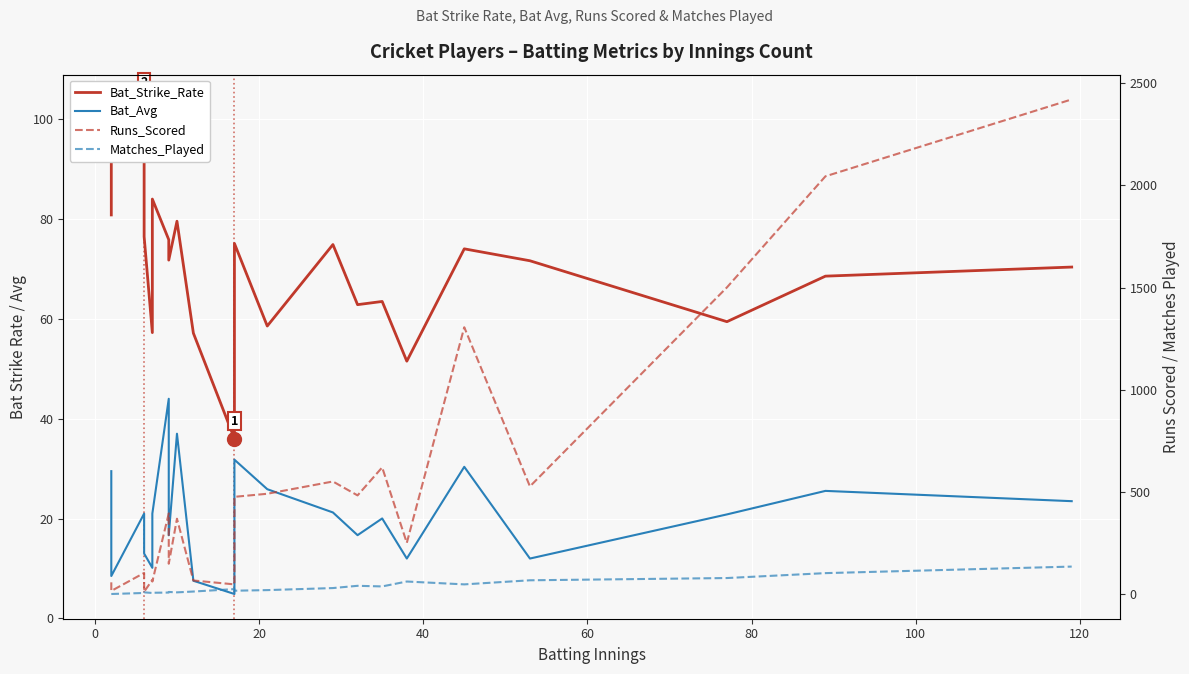

The value of Bat_Avg at 14 is 9.9. True or false?

False